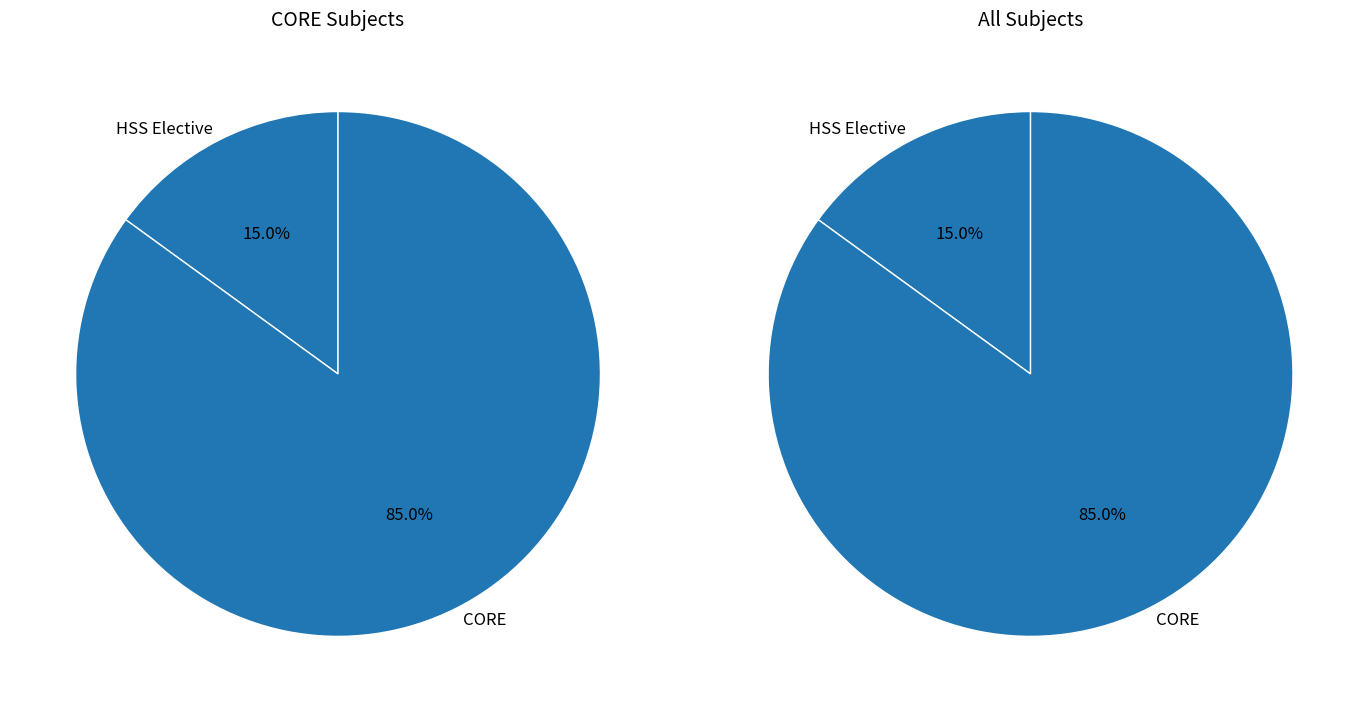

The EE321 slice represents 2% of the pie. True or false?

False